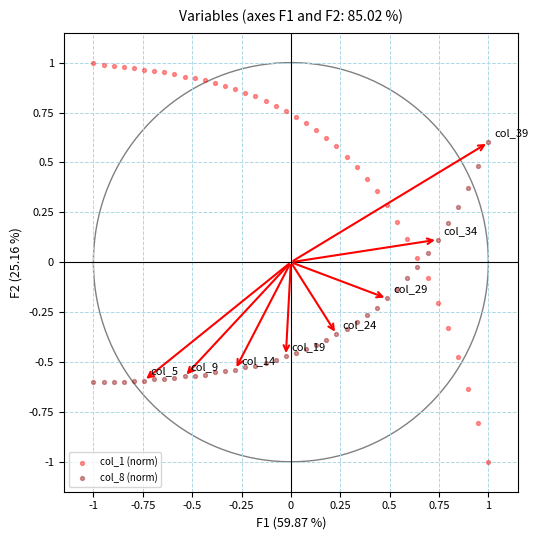

Which series has the widest spread of Y values?

col_1 (norm)